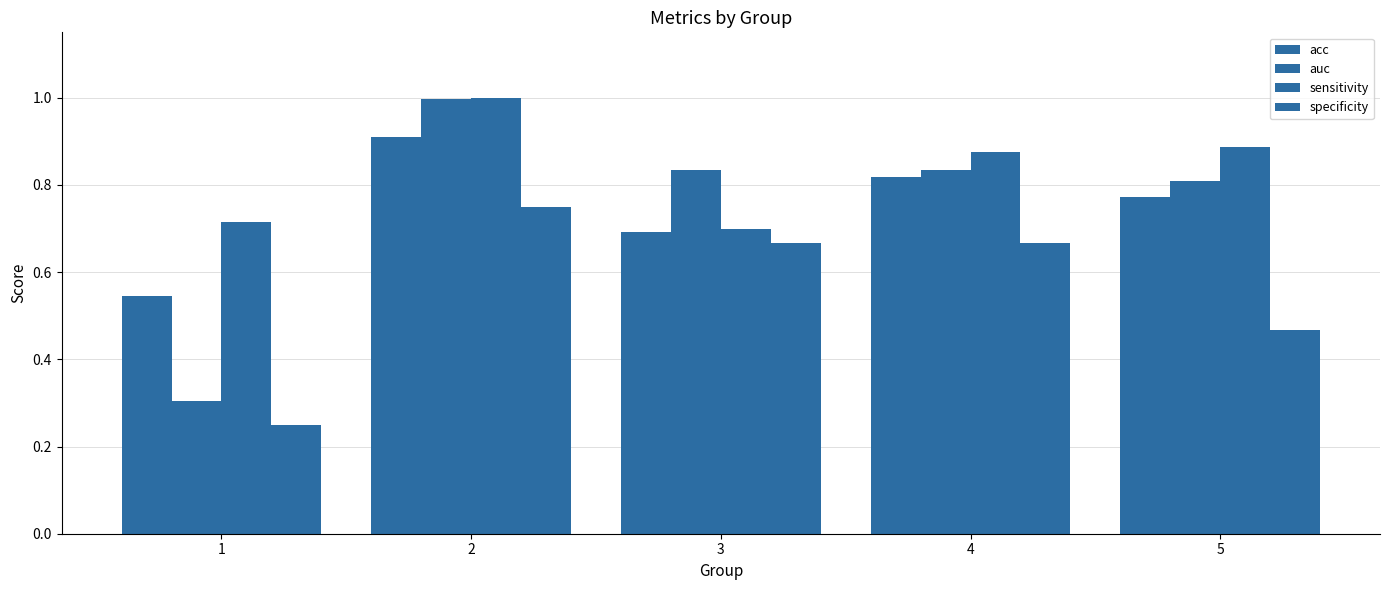

What is the value of the acc bar at the 3rd from the left?

0.7